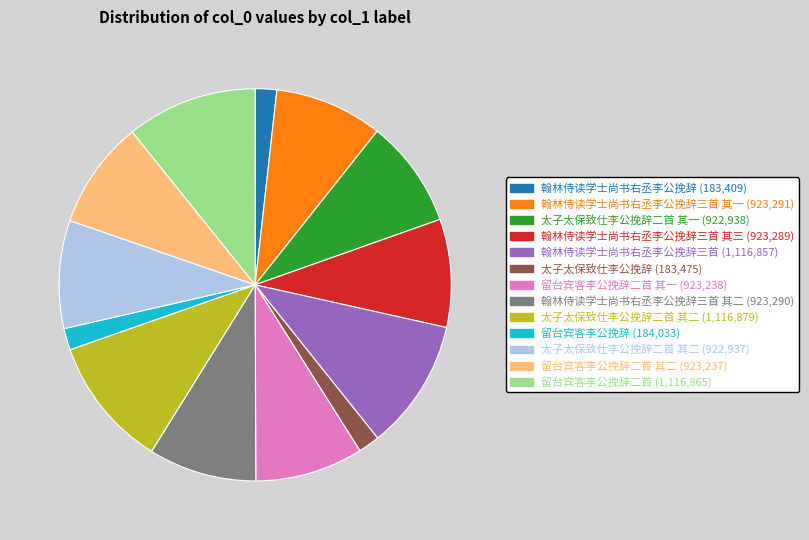

What is the ratio of the value at 翰林侍读学士尚书右丞李公挽辞三首 其三 (923,289) to the value at 翰林侍读学士尚书右丞李公挽辞三首 (1,116,857)?

0.8